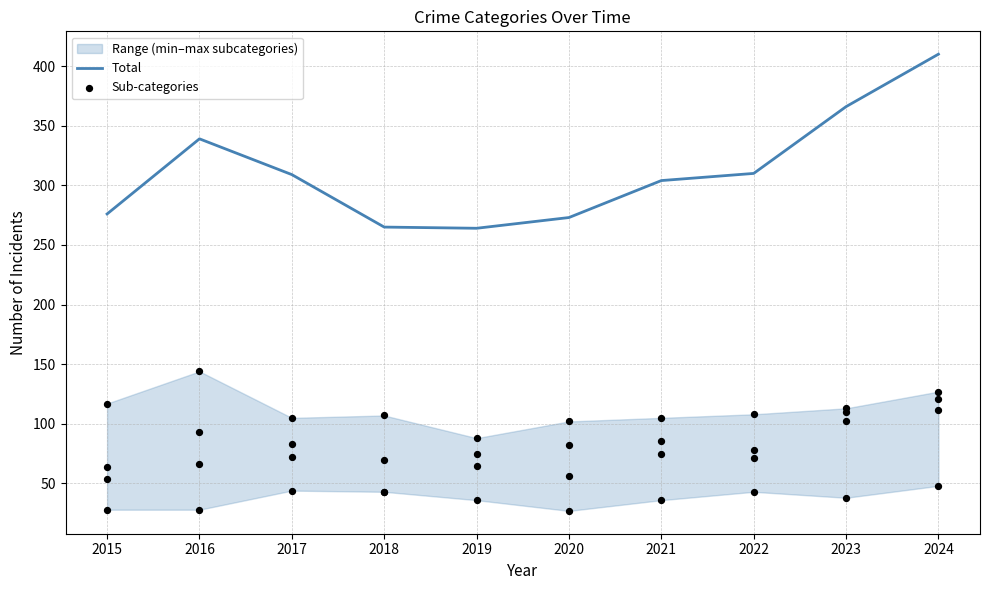

True or false: Total has a value of 600 at 2023.

False